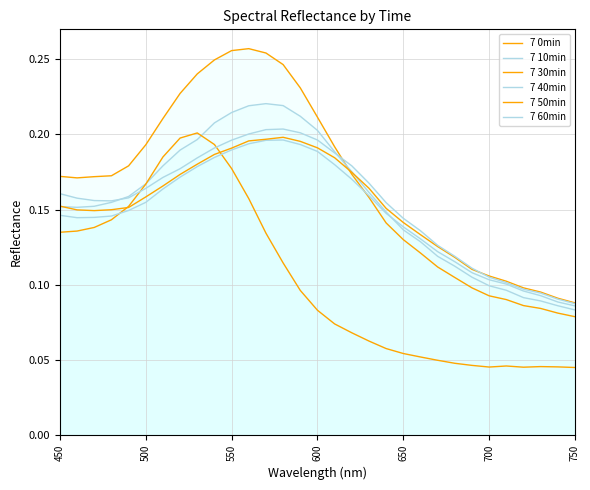

True or false: 7 40min has more than 2 interior local peaks.

False